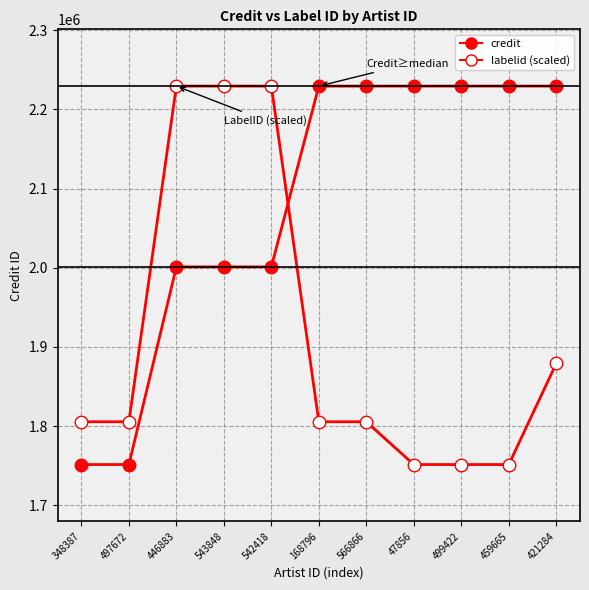

What is the difference between the maximum and minimum values in the credit series?

477953.0